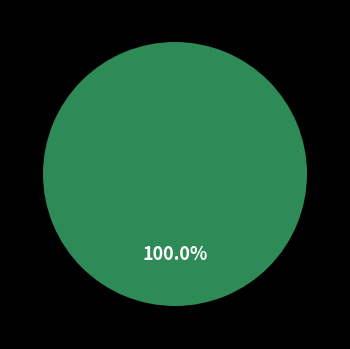

To the nearest percent, what is the combined percentage of Pair 1 and Pair 3?

100%